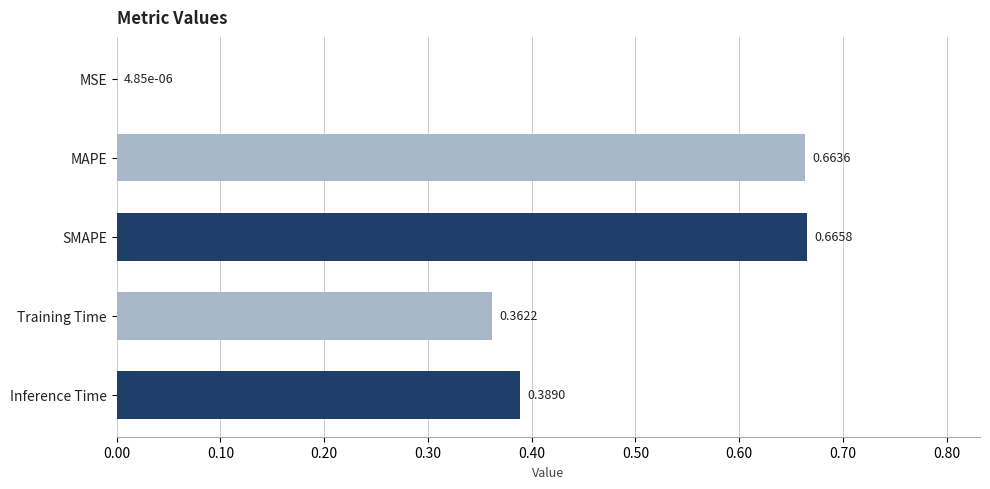

At which label is the value closest to 0?

MSE